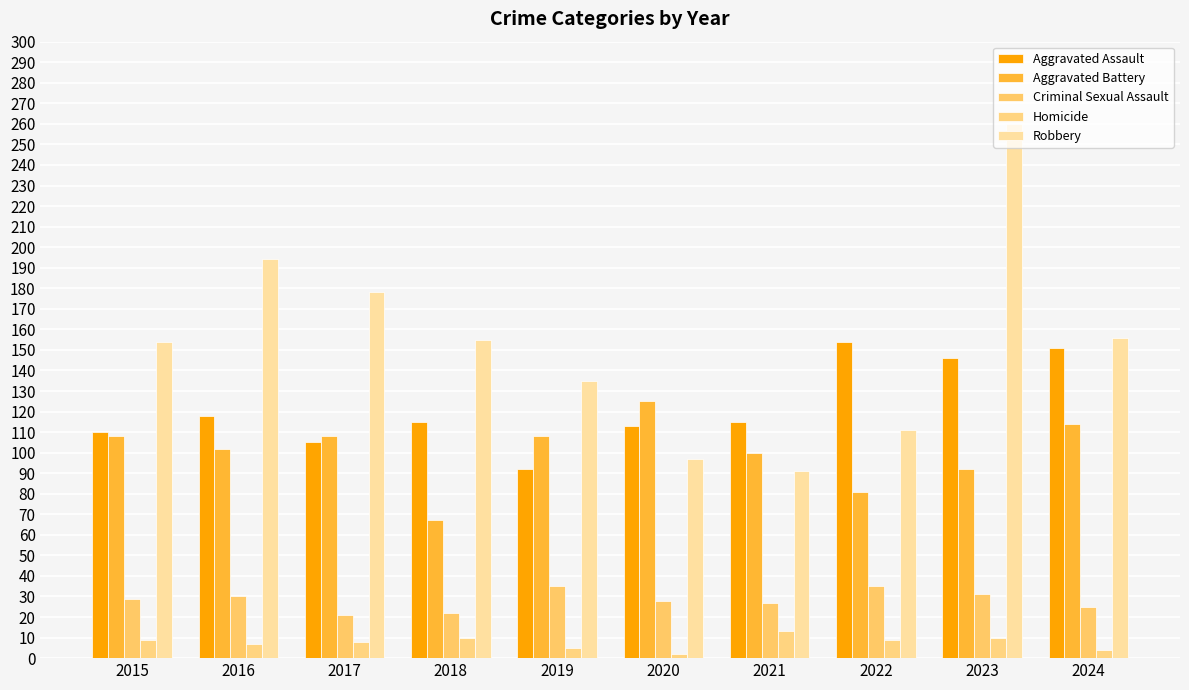

Where is Criminal Sexual Assault nearest to the value 28?

2020